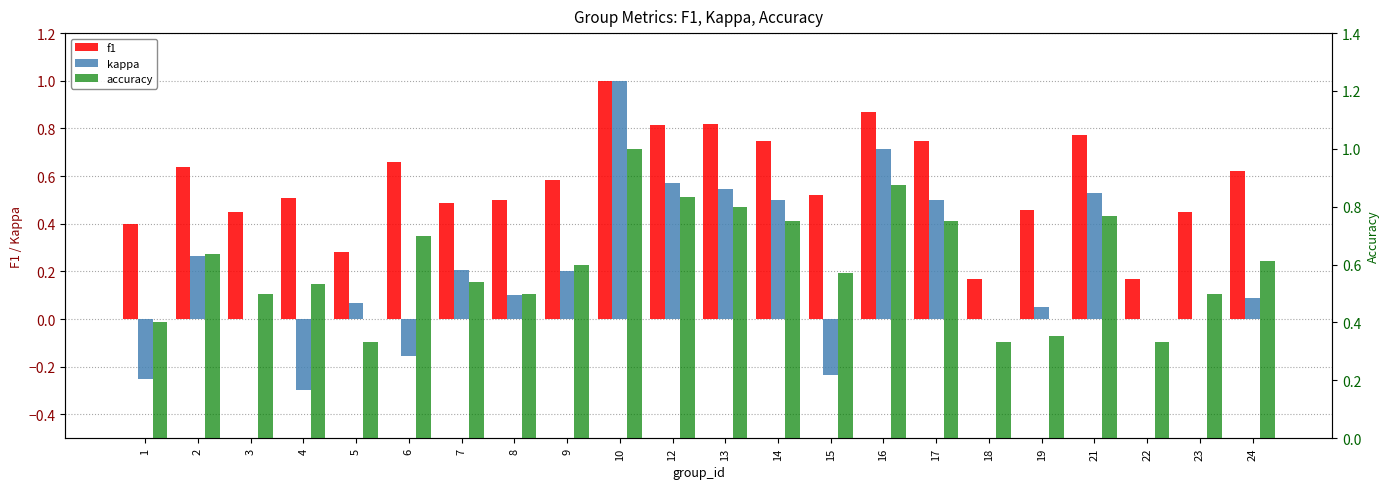

The value of accuracy at 19 is 0.4. True or false?

True